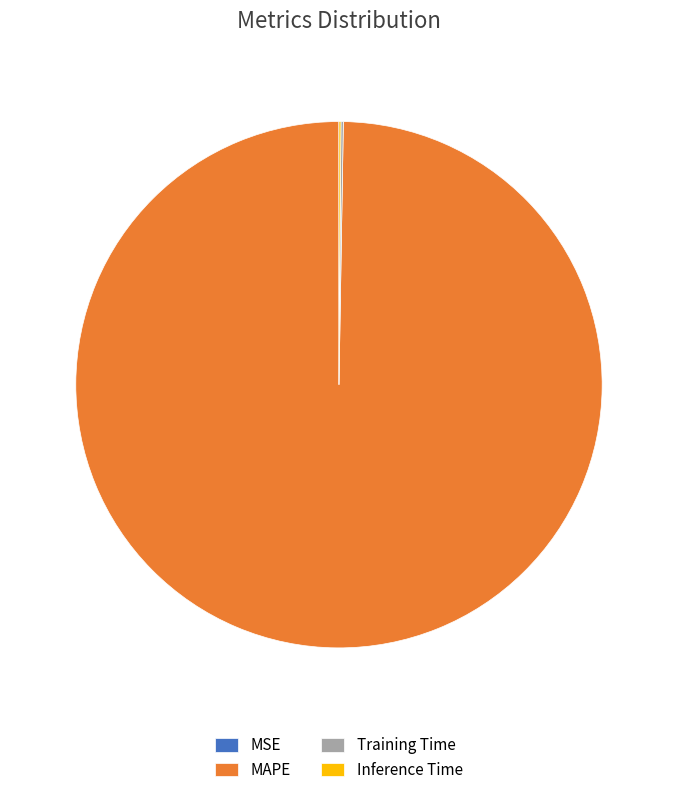

Is it true that MAPE is 87% of the pie?

False